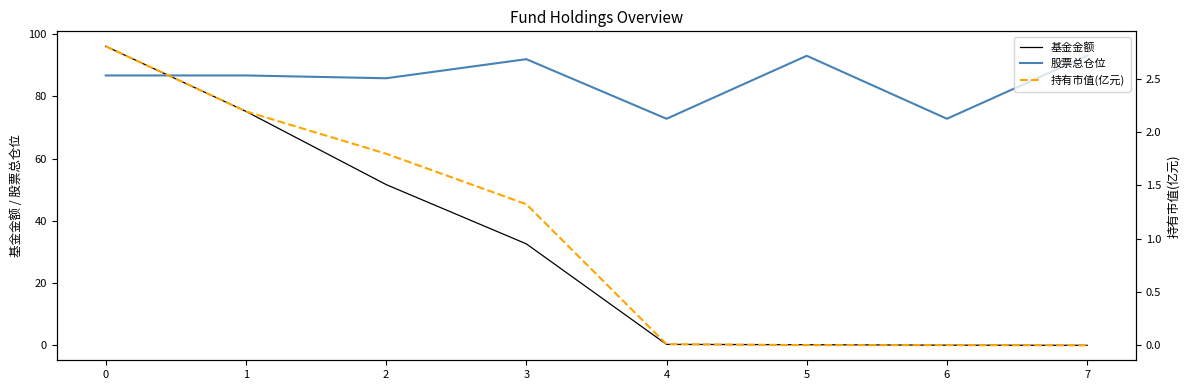

Reading left to right, what are all the values shown in this chart?

基金金额: 96.1	75.2	51.6	32.6	0.3	0.2	0.1	0.0
股票总仓位: 86.7	86.7	85.8	91.9	72.8	93.0	72.8	93.0
持有市值(亿元): 2.8	2.2	1.8	1.3	0.0	0.0	0.0	0.0